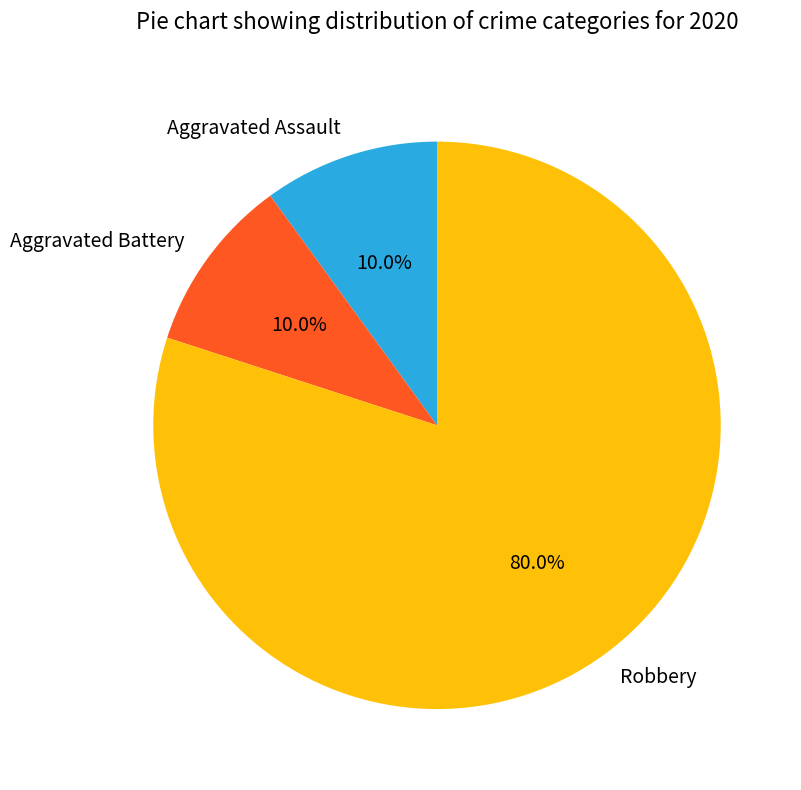

The Aggravated Battery slice represents 10% of the pie. True or false?

True